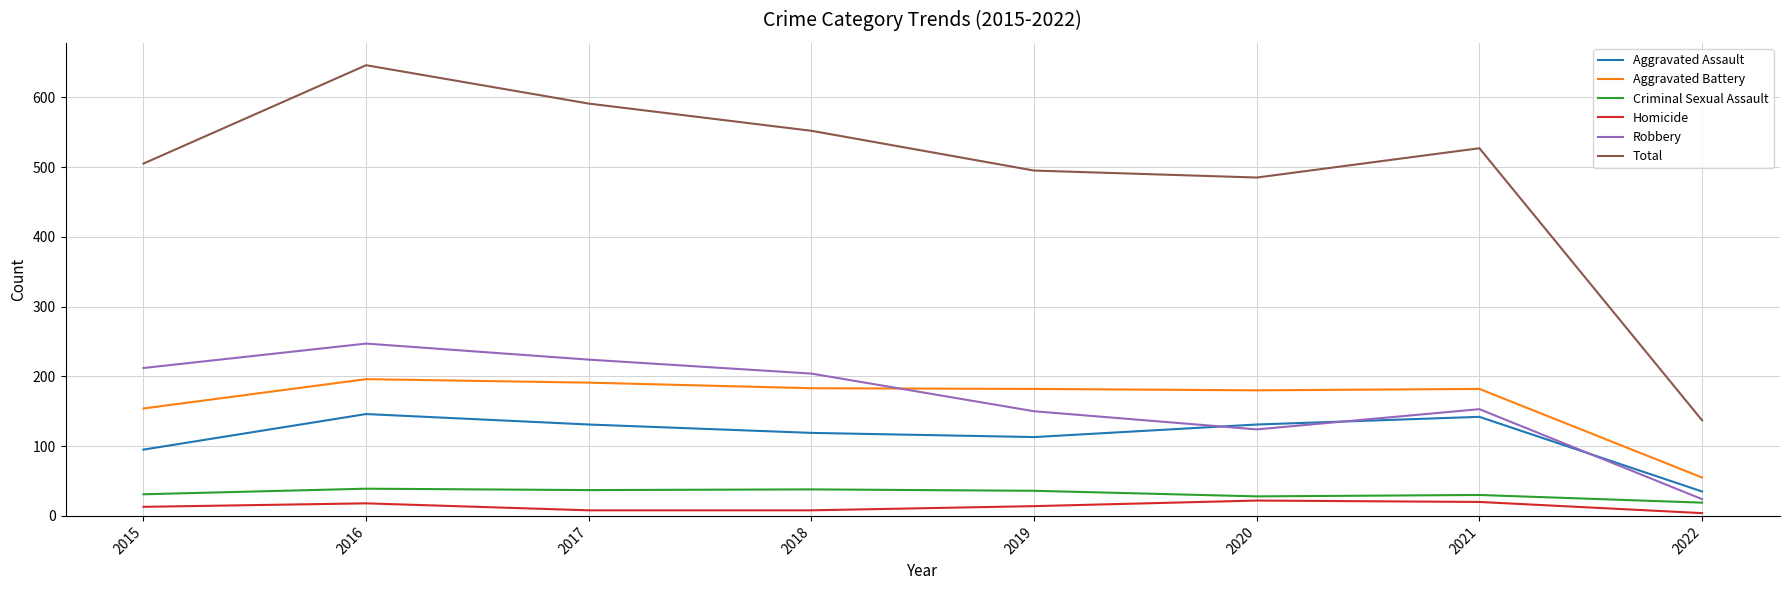

Where is the first local minimum for Aggravated Assault?

2019